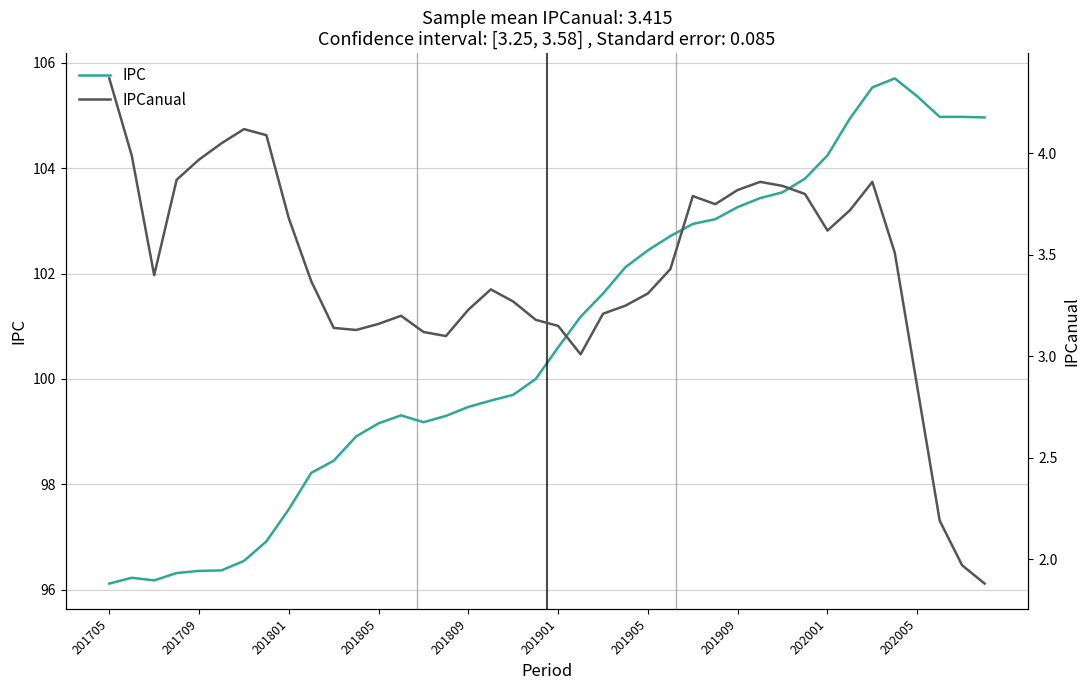

True or false: IPC and IPCanual cross at least once.

False